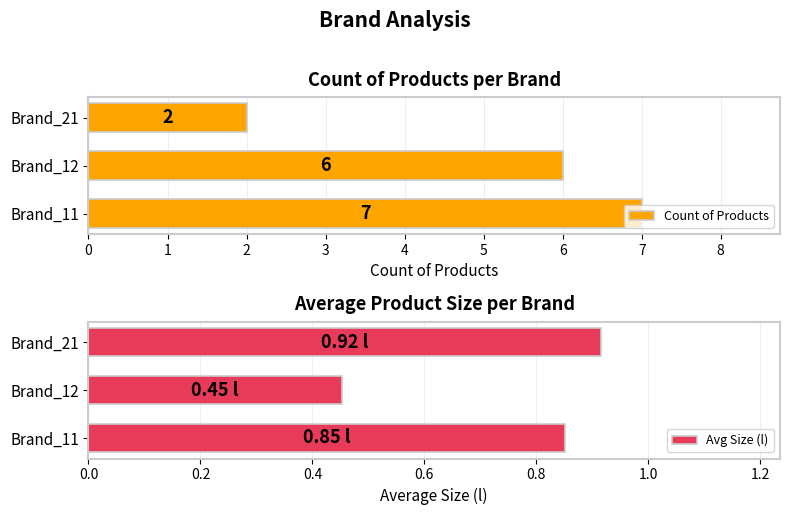

Reading right to left, what are all the values shown in this chart?

Count of Products: 2.0	6.0	7.0
Avg Size (l): 0.9	0.5	0.9